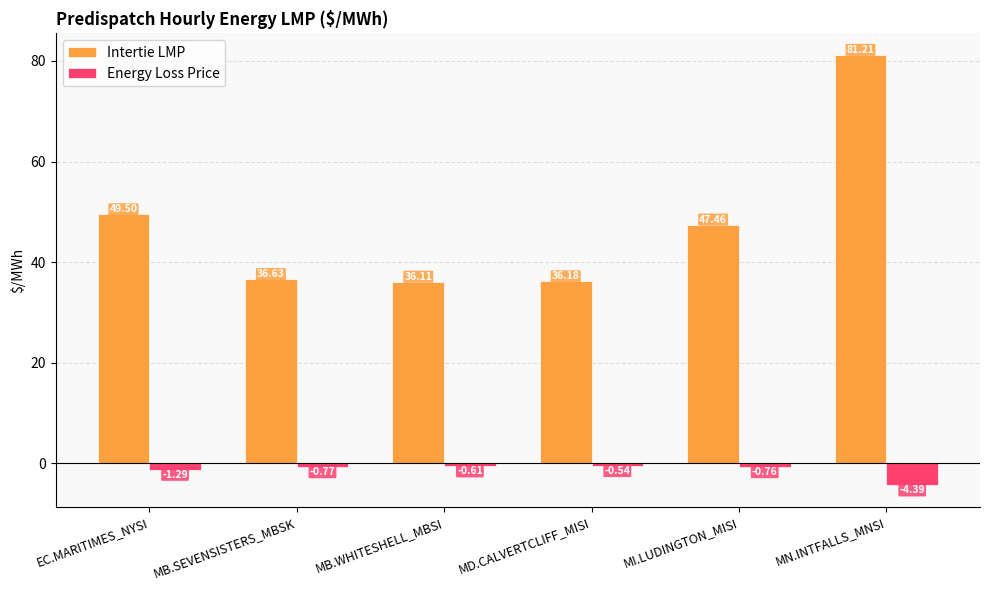

Where does the Intertie LMP series first go above 47?

EC.MARITIMES_NYSI